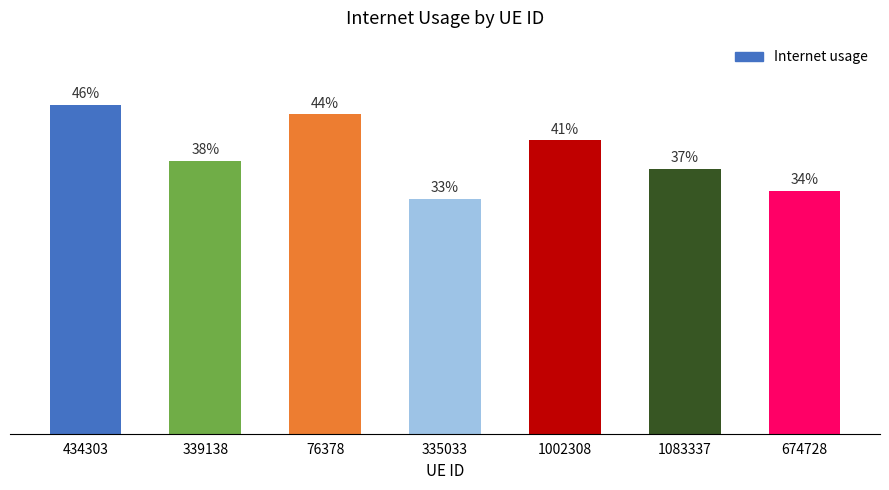

What is the label of the 3rd bar from the right?

1002308